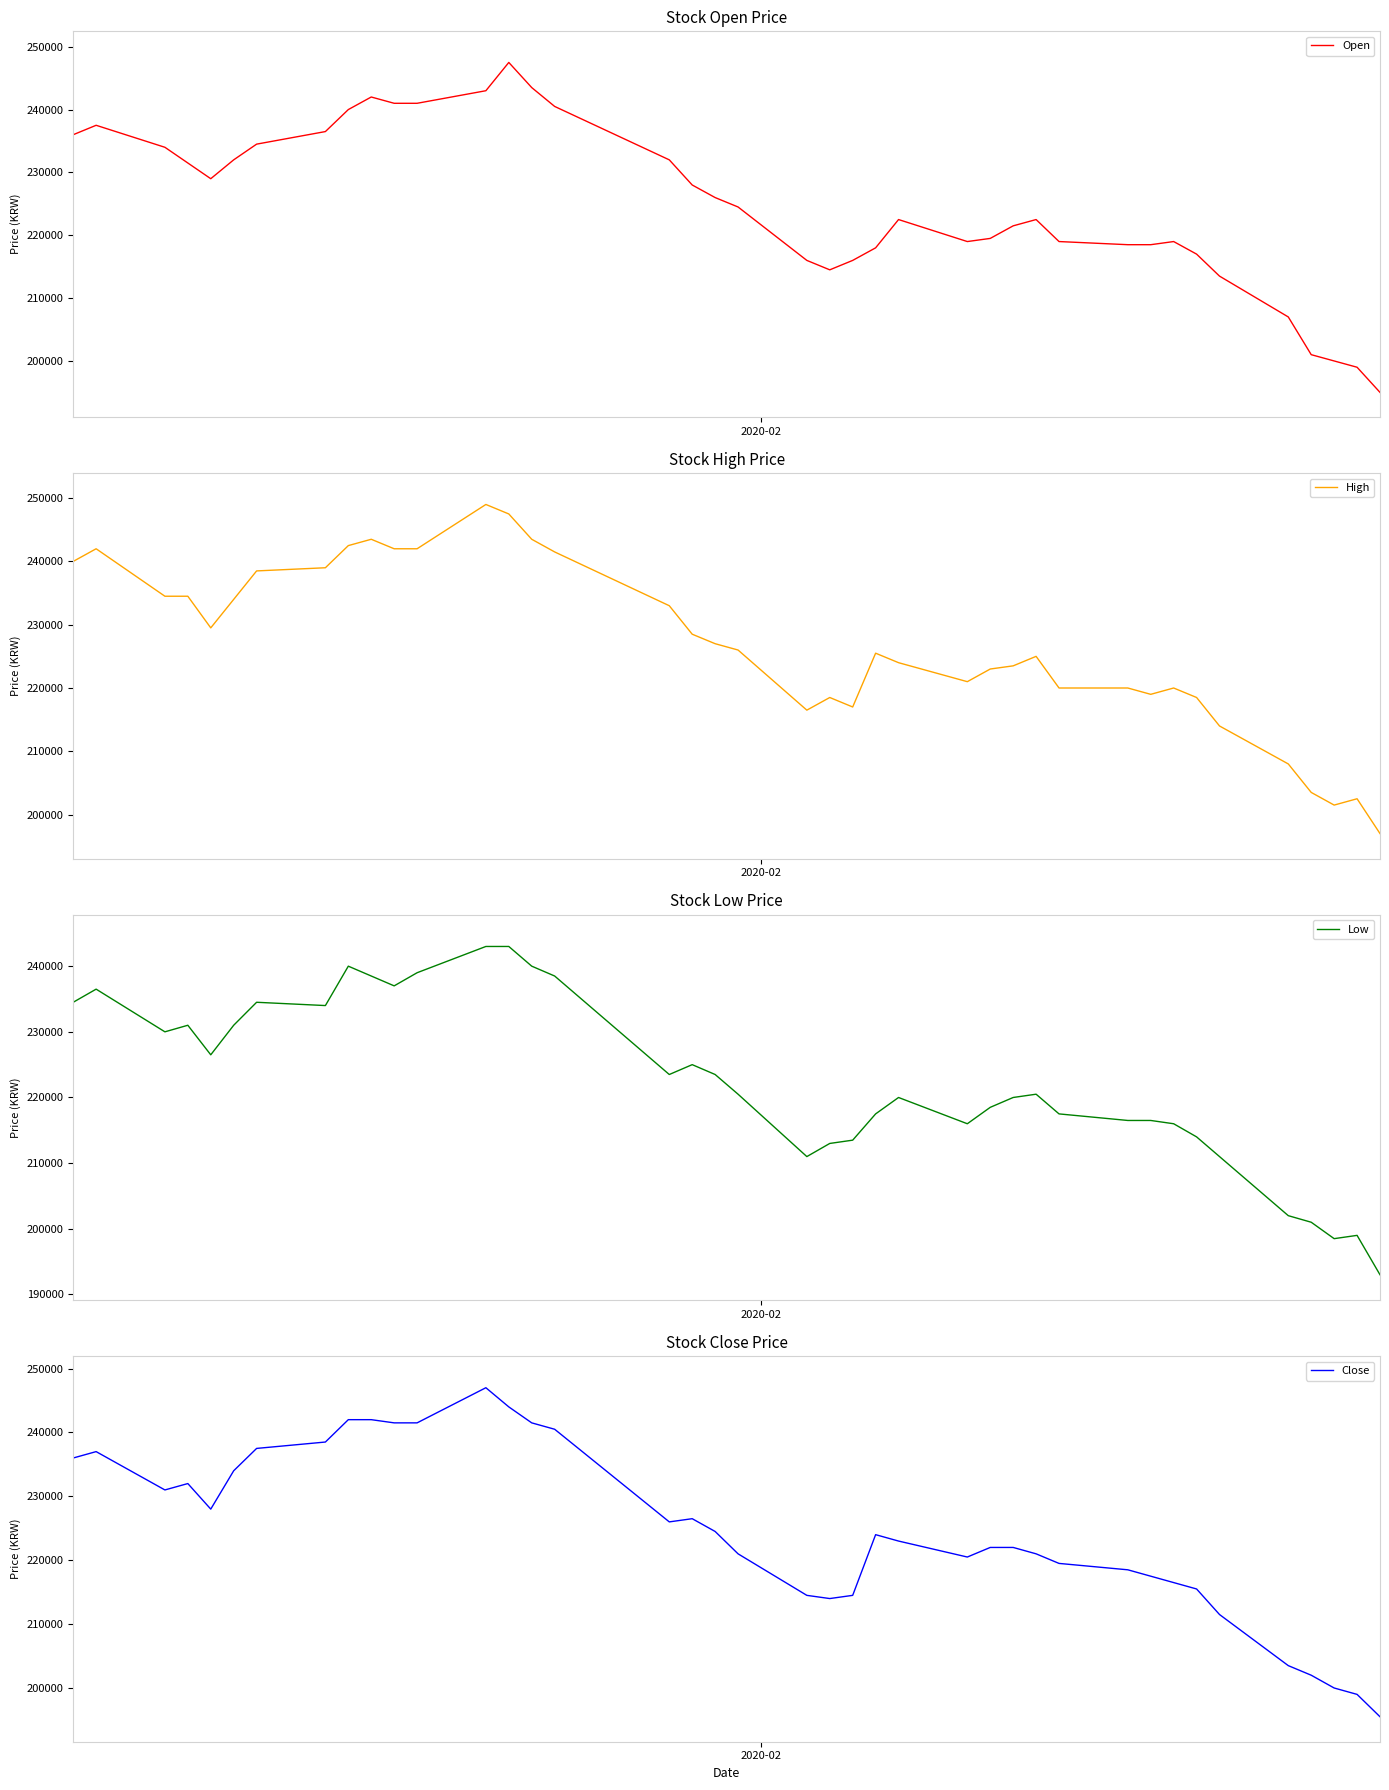

How many lines are shown in the chart?

4